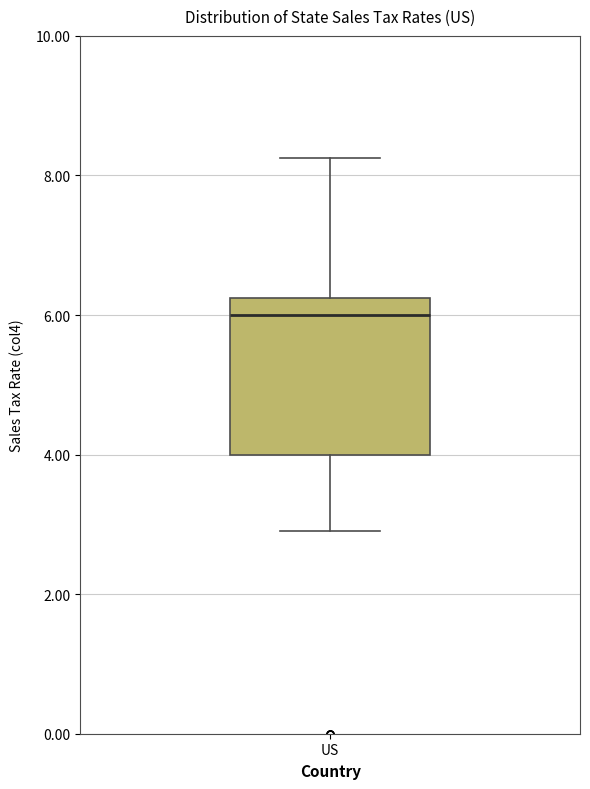

Read this box plot against the y-axis: the position of the median line, the range covered by the box, and the ends of both whiskers. The values are not printed on the chart, so give them approximately, as read against the axis.

median 6.0, box 4.0 to 6.2, whiskers 3.0 to 8.2